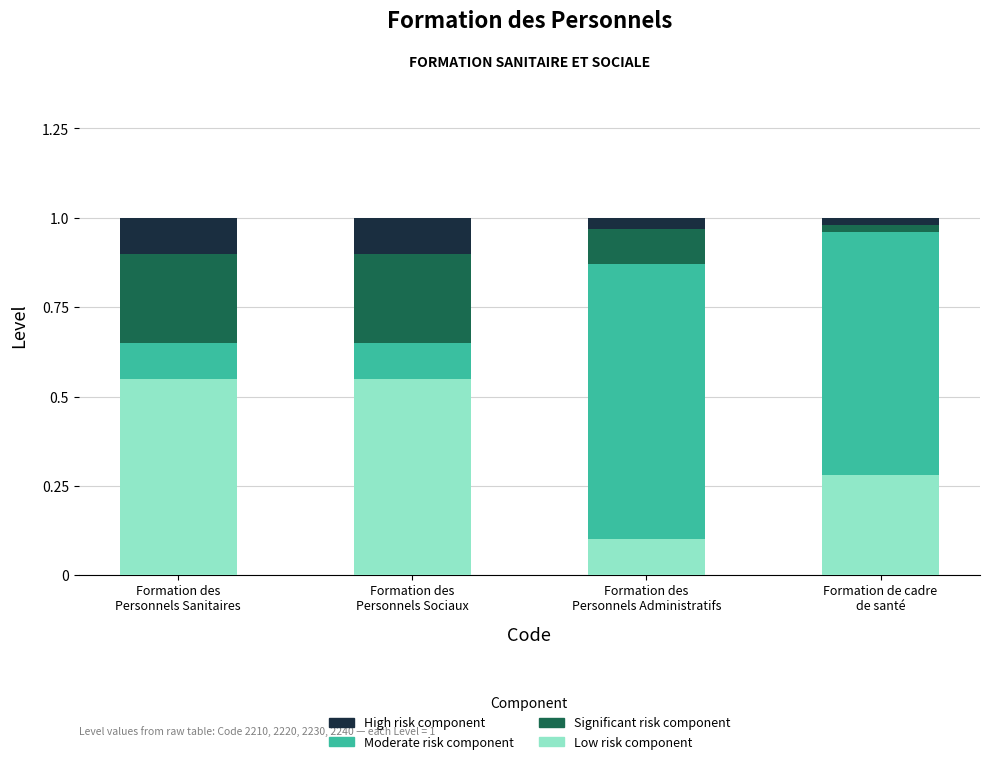

What is the sum of all Low risk component values?

1.5